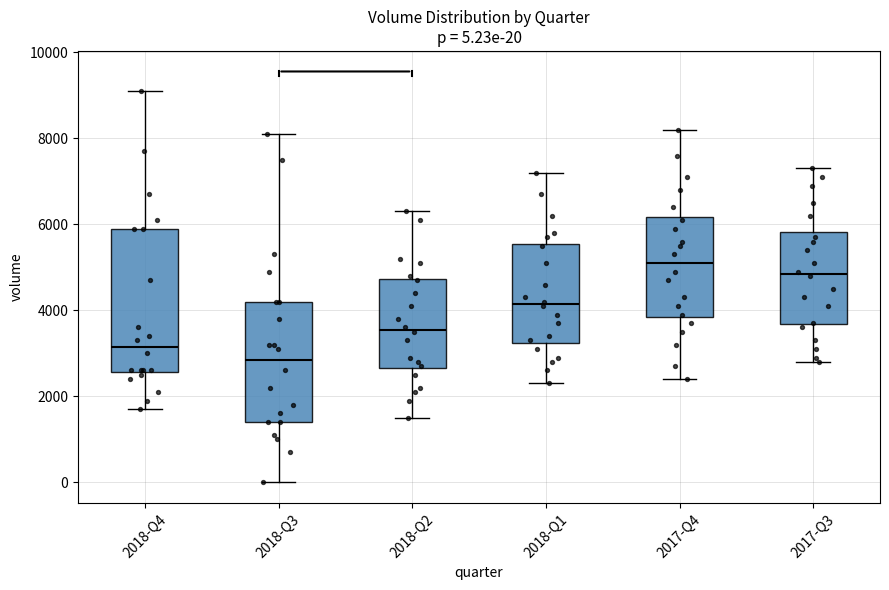

Which box has the highest median line?

2017-Q4